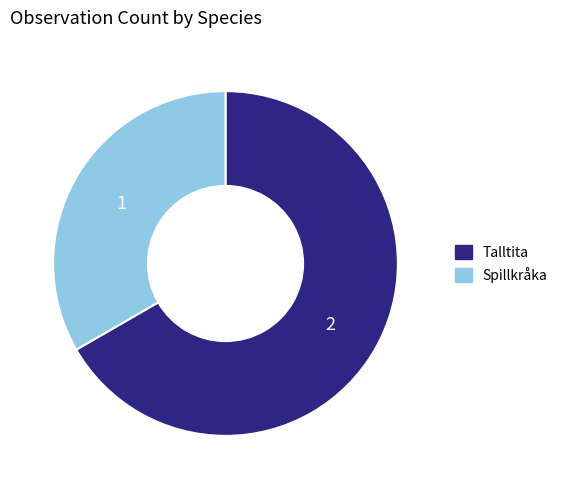

Is Spillkråka the majority of the pie?

No